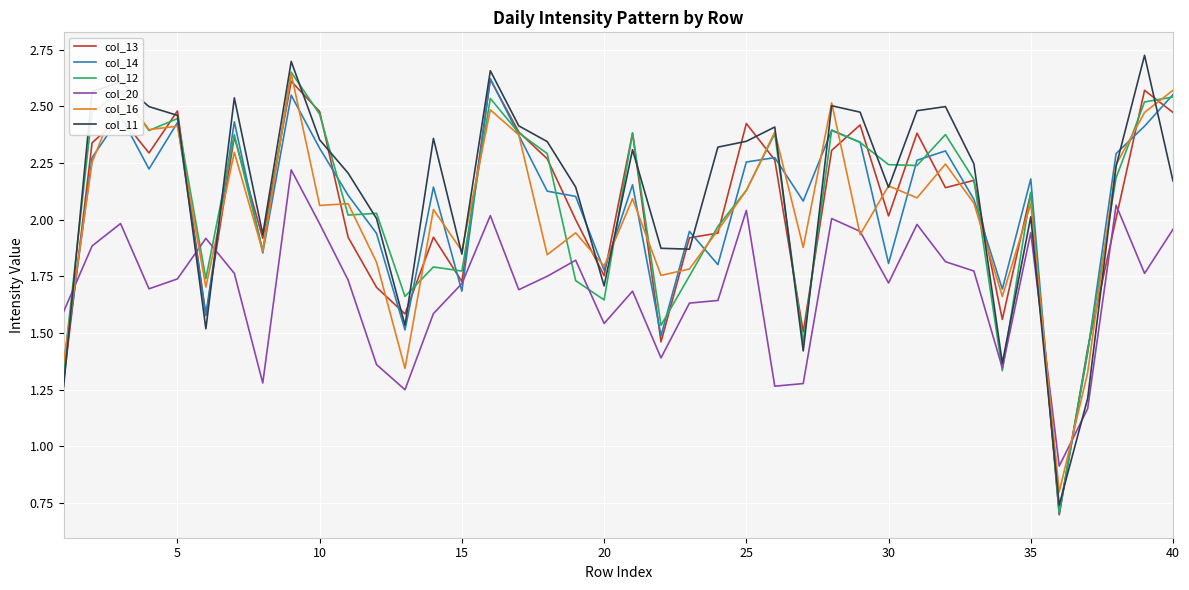

What is the minimum value for col_20?

0.9